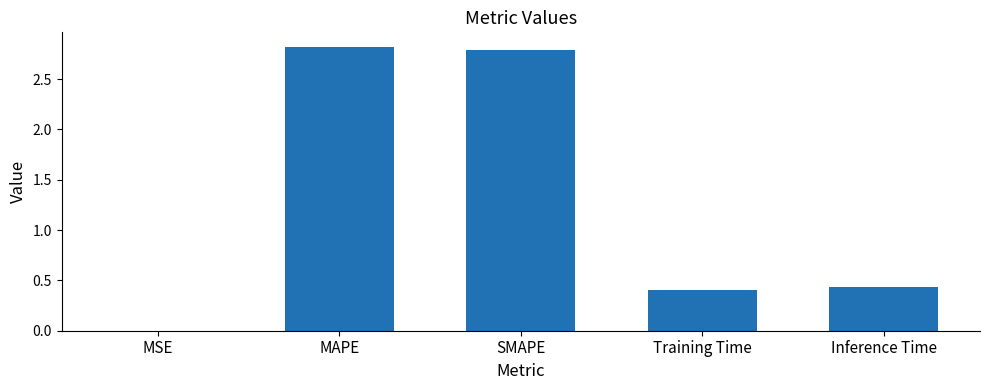

Which has a higher value, MAPE or MSE?

MAPE